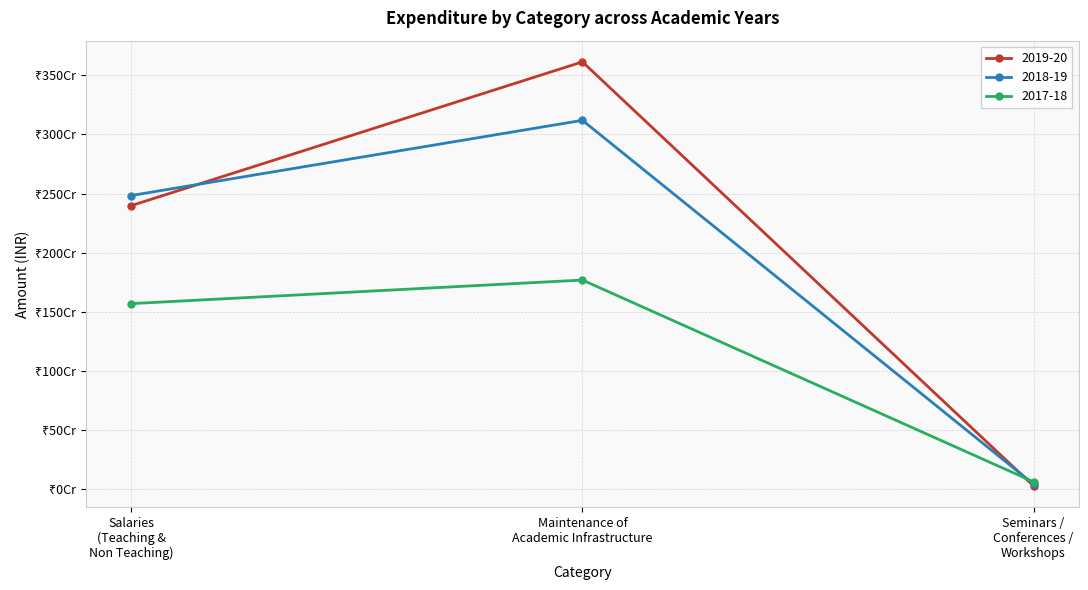

At which label does 2019-20 reach its minimum?

Seminars /
Conferences /
Workshops